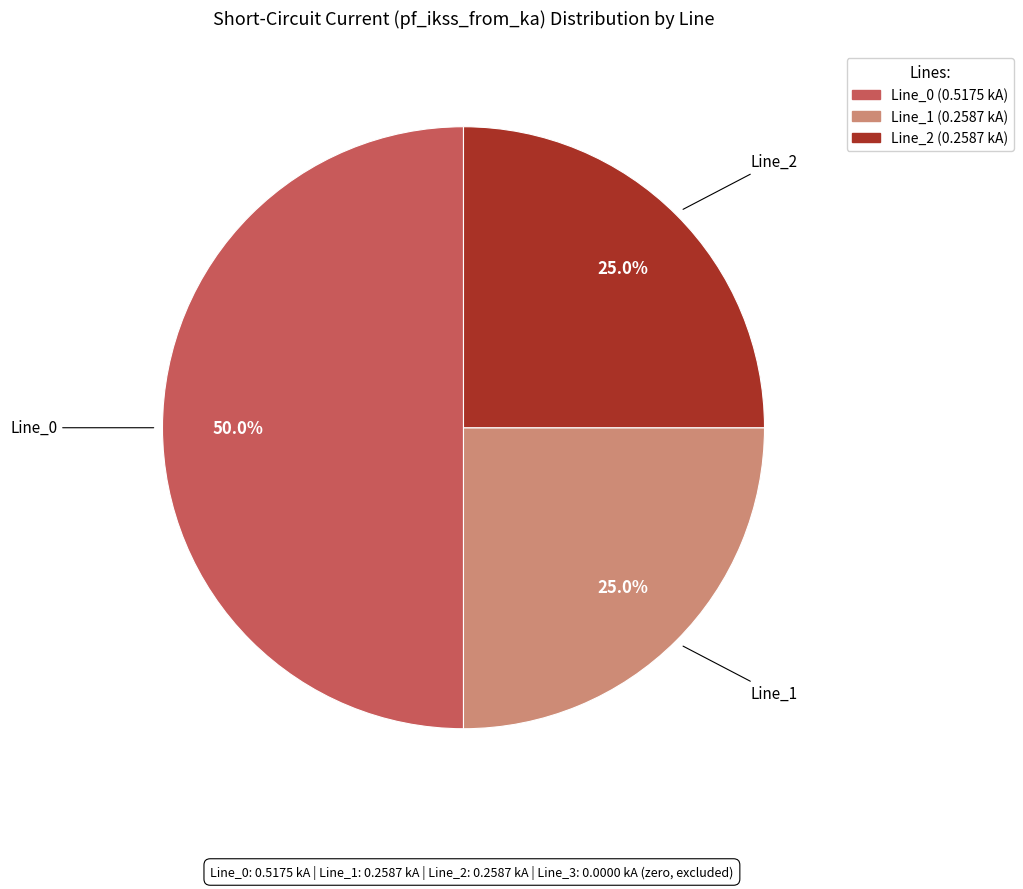

True or false: Line_0 accounts for 44% of the total.

False